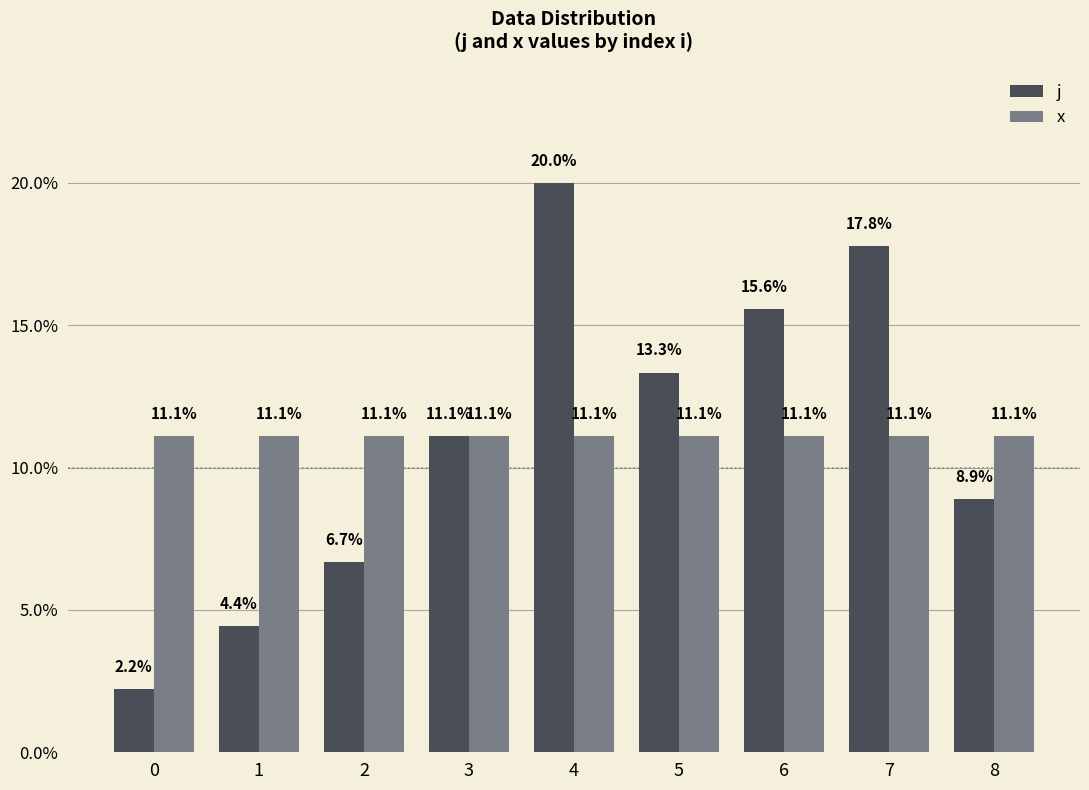

Reading left to right, list all the values displayed in this chart.

j: 2.2	4.4	6.7	11.1	20.0	13.3	15.6	17.8	8.9
x: 11.1	11.1	11.1	11.1	11.1	11.1	11.1	11.1	11.1